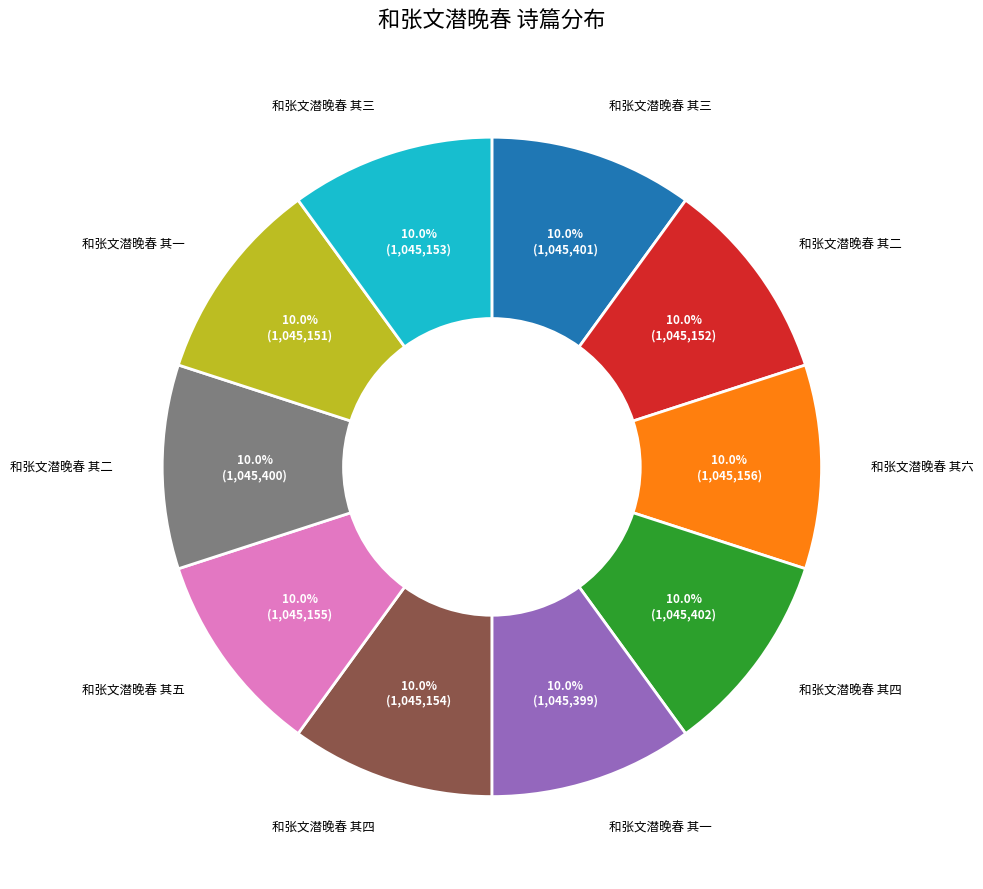

Does any single category account for the majority?

No